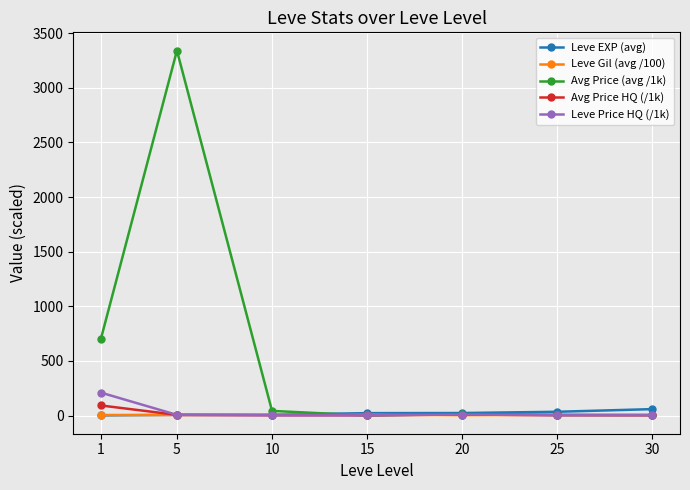

Which series has the largest total across all categories?

Avg Price (avg /1k)